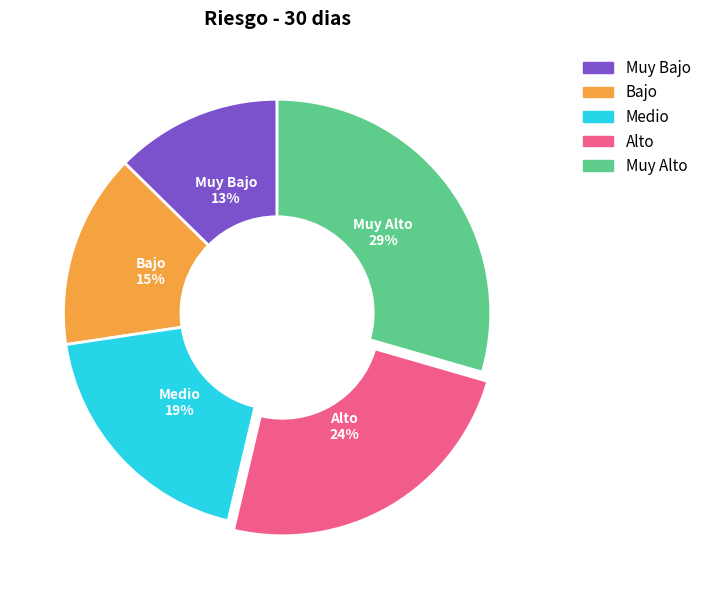

To the nearest percent, what portion does Bajo represent?

15%